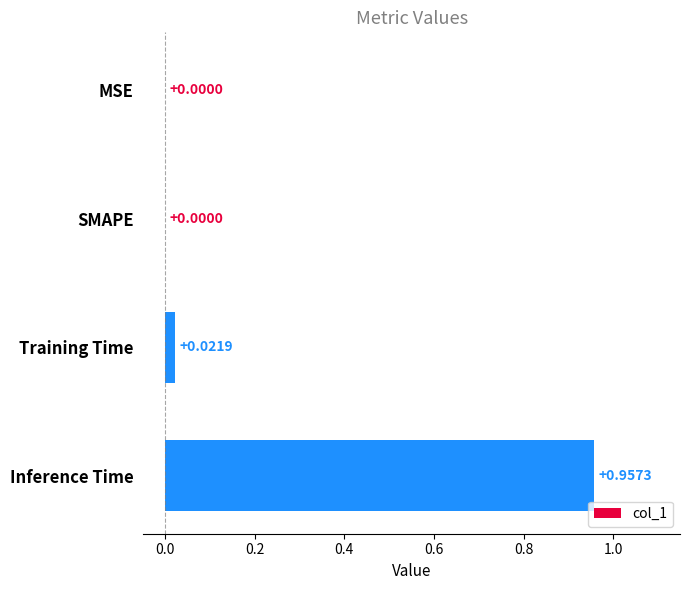

Does the chart contain stacked bars?

No